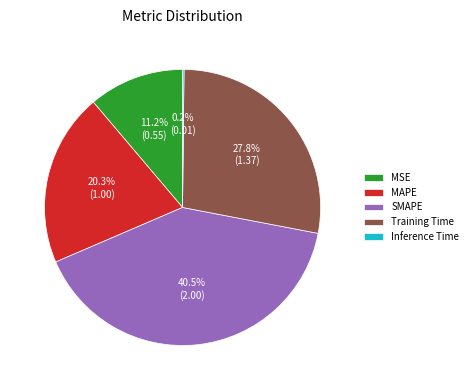

To the nearest percent, what portion does MSE represent?

11%